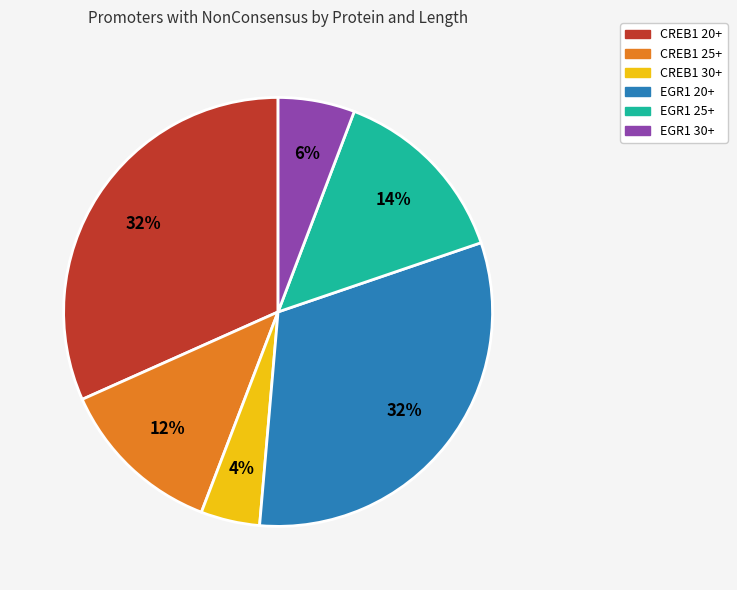

Is the sum of EGR1 20+ and CREB1 25+ greater than half?

No